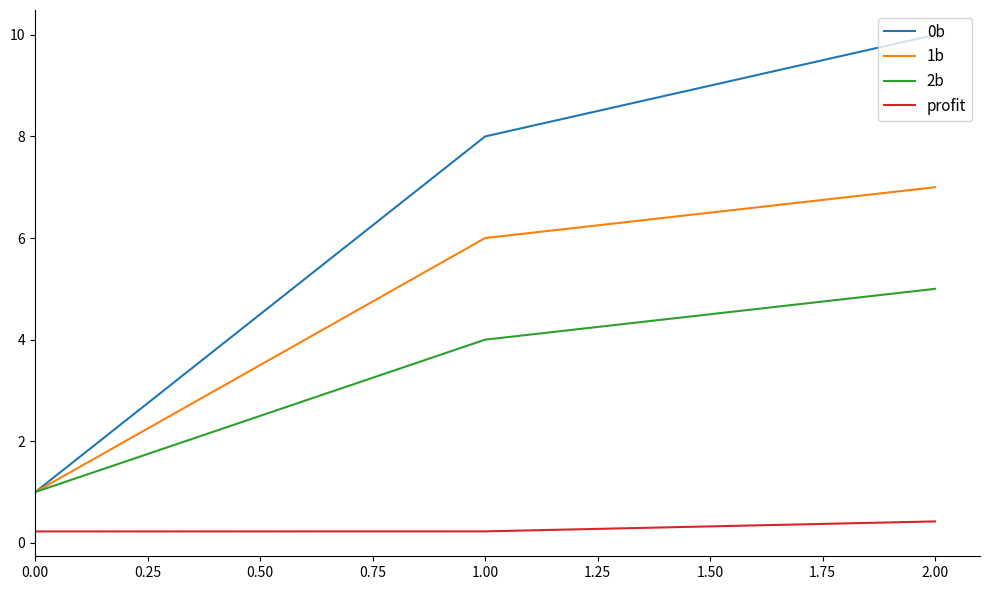

List the series in order of their overall mean, highest first.

0b, 1b, 2b, profit